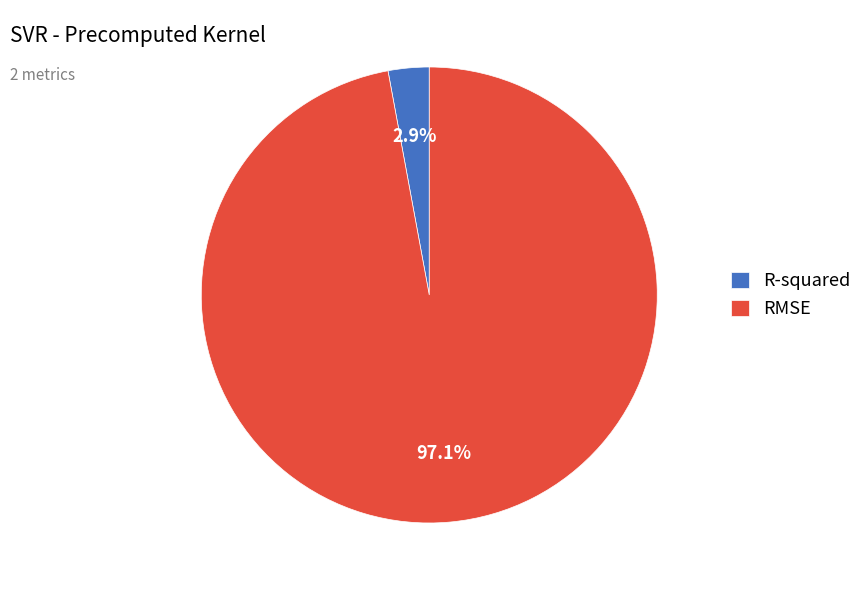

How much of the chart is everything except RMSE?

2.9%